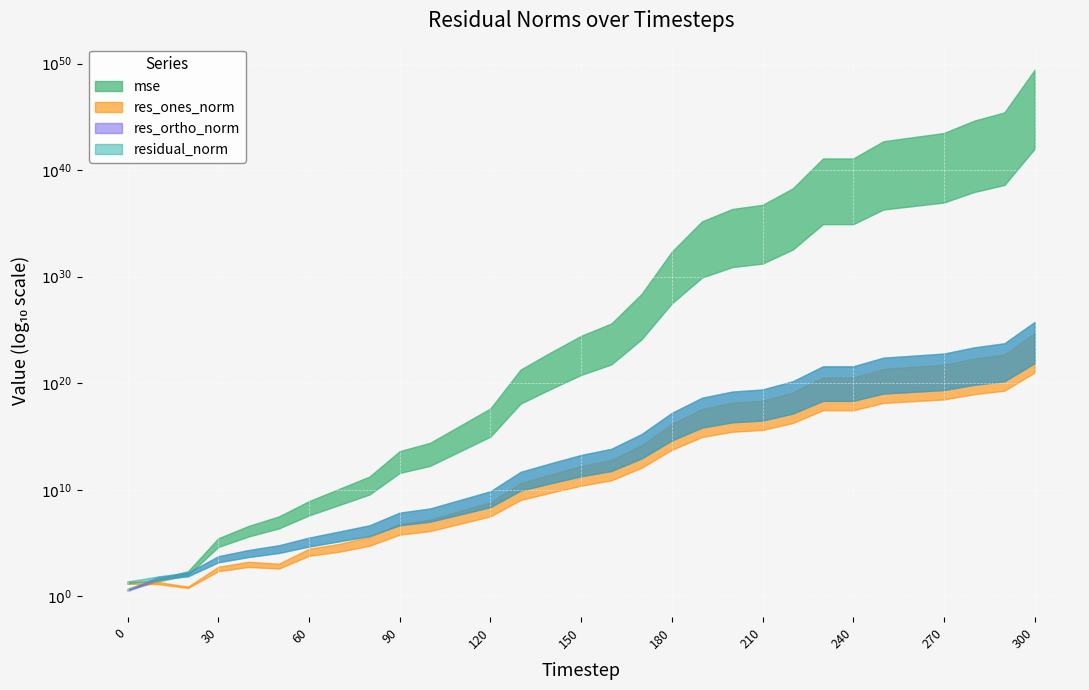

Reading left to right, transcribe all the data shown in this chart.

mse: 5.3	44.5	232.6	284926.6	4107251.2	31707316.8	867542580.7	12312497041.6	176856947123.3	42807038768617.7	253657053743615.9	10472948365100004.0	432822164086438912.0	1940527248631583997952.0	80160298956043067588608.0	2811614545545969610522624.0	40531905258492655323578368.0	24131715499440680810684874752.0	223636358316063915390561935163392.0	156812403934353917326872350696669184.0	2260101807083579529439150986271653888.0	5500183758622697831427054820084678656.0	192918548783520822870402394689990819840.0	124072205173245251131287170090326856564736.0	124072205173626459292134611878728605630464.0	5125286296422389576557474176999976268201984.0	12472896731122209941105691920810786731065344.0	30354041523113342237671348468744233926262784.0	437485954067495272755683479763417005494894592.0	2590970739811925879411154537405659543532208128.0	26184733482231684120367249427091852884233185918976.0
res_ones_norm: 25.2	22.5	8.4	605.4	1780.1	1172.2	29703.4	85275.1	385762.3	6478265.2	16277544.2	103893885.4	679293481.8	43891536227.8	282809902225.7	1677864485074.6	6461656514330.7	157601984217788.8	14948804122205728.0	395986631235200256.0	1503371864738662144.0	2345278405288565760.0	13889189427155484672.0	352239351446188720128.0	352237999119445196800.0	2263907621099183800320.0	3531711003616479805440.0	5509254187624908718080.0	20915349915555862675456.0	50904640924819107348480.0	5117090348913286222708736.0
res_ortho_norm: 3.9	70.2	168.3	5864.7	22314.0	62184.6	323972.1	1222641.7	4629010.2	71975626.5	175160503.9	1125569083.2	7234836859.5	484580083557.5	3114414075205.9	18444558691558.2	70022420956625.8	1708575694987606.0	164499753707644576.0	4355950856916797952.0	16536997717255354368.0	25797714777740603392.0	152784663394747023360.0	3874627268580641603584.0	3874627391525378064384.0	24903004847741973037056.0	38848686188645350113280.0	60603970035930502266880.0	230077887973060599873536.0	559917090102963681099776.0	56288123713562546127503360.0
residual_norm: 25.5	73.7	168.5	5895.8	22384.9	62195.6	325330.9	1225611.9	4645056.2	72266581.0	175915208.4	1130353794.4	7266657004.3	486563792665.5	3127228241212.5	18520717441735.6	70319929191774.0	1715829038958066.8	165177588414893024.0	4373912811201336320.0	16605192575342108672.0	25904100419662696448.0	153414676454339084288.0	3890605226842723450880.0	3890605226848700334080.0	25005697913946164428800.0	39008888745988515168256.0	60853866482088282161152.0	231026592400603149762560.0	562226315870268523806720.0	56520239603457676766347264.0